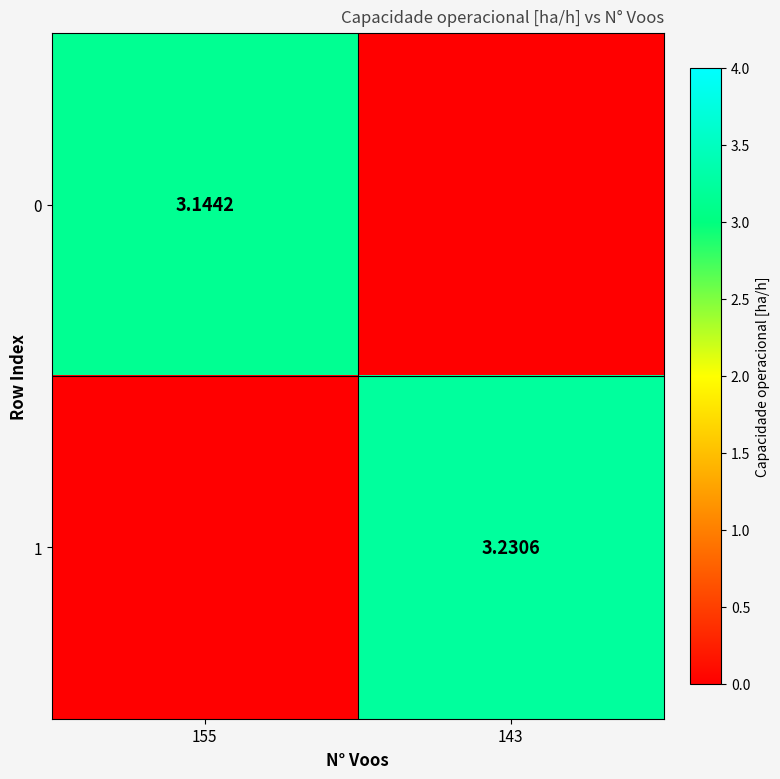

Count the number of data series in this chart.

2